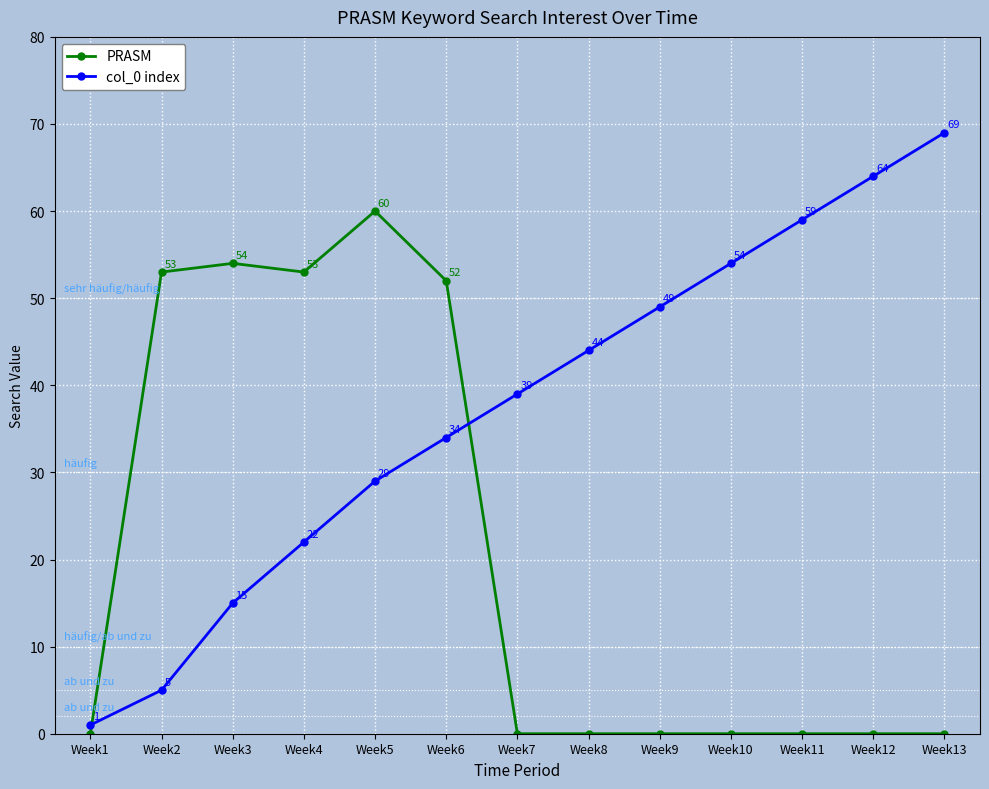

True or false: PRASM and col_0 index cross at least once.

True